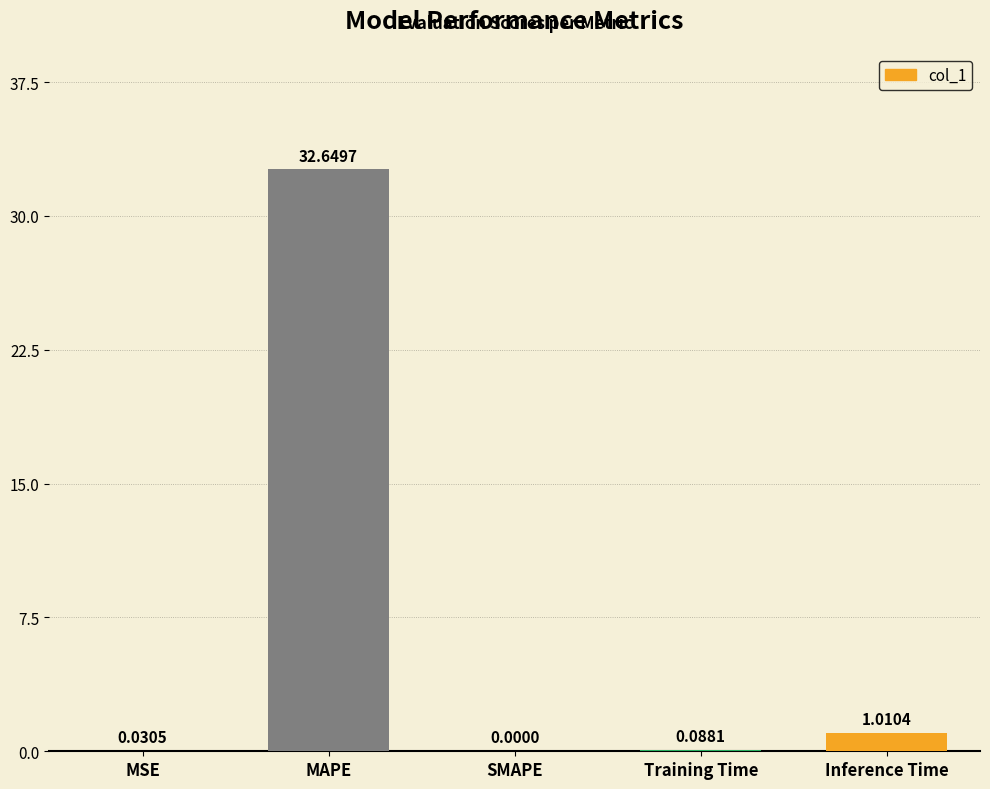

What is the sum of all values?

33.8